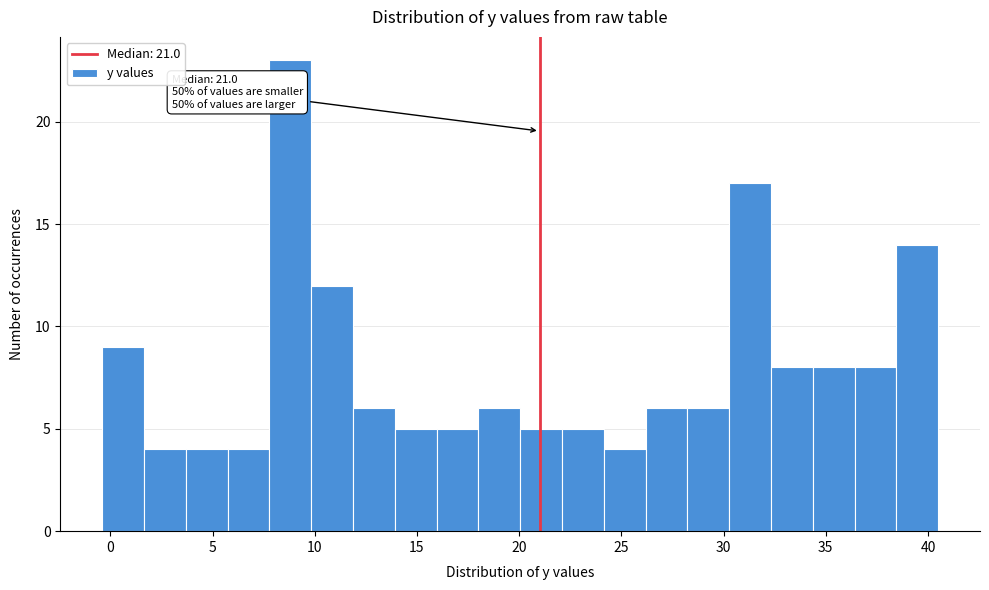

Which range on the x-axis has the tallest bar?

8.0 to 10.0